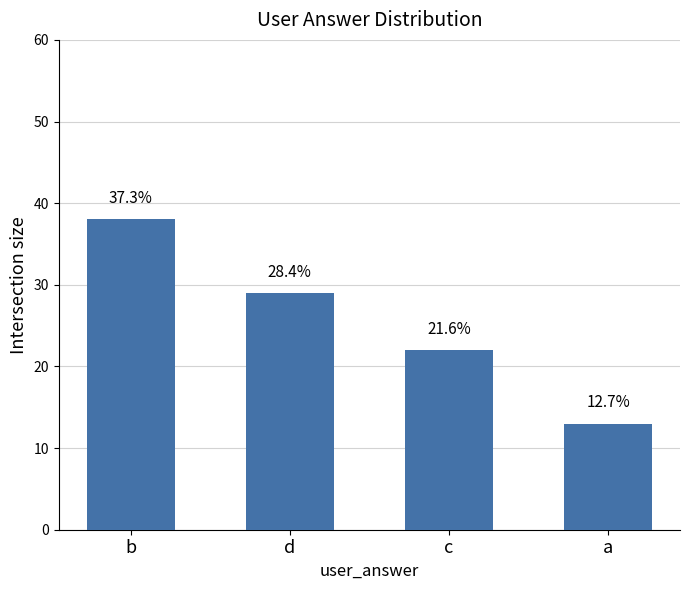

Reading left to right, transcribe all the data shown in this chart.

38	29	22	13